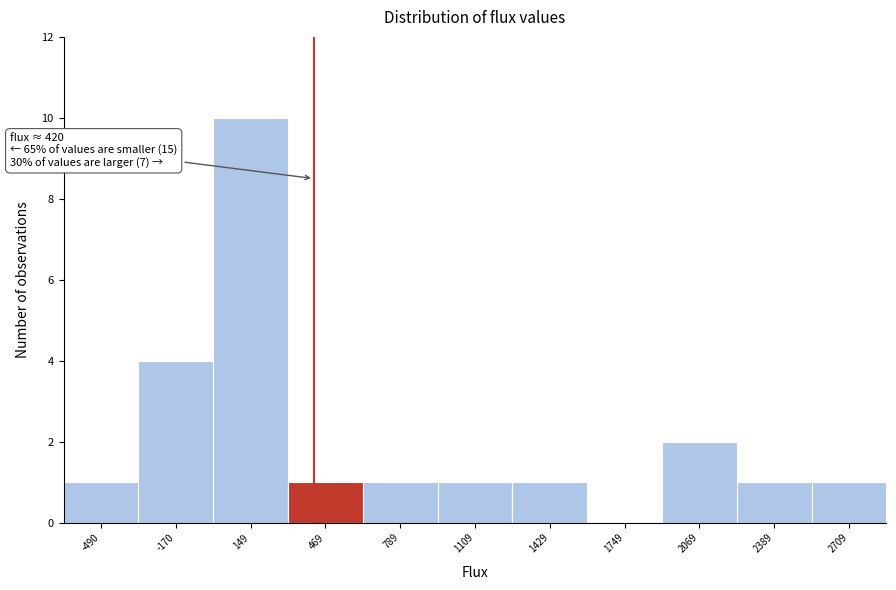

Over which range of the x-axis is the bar tallest?

0 to 300